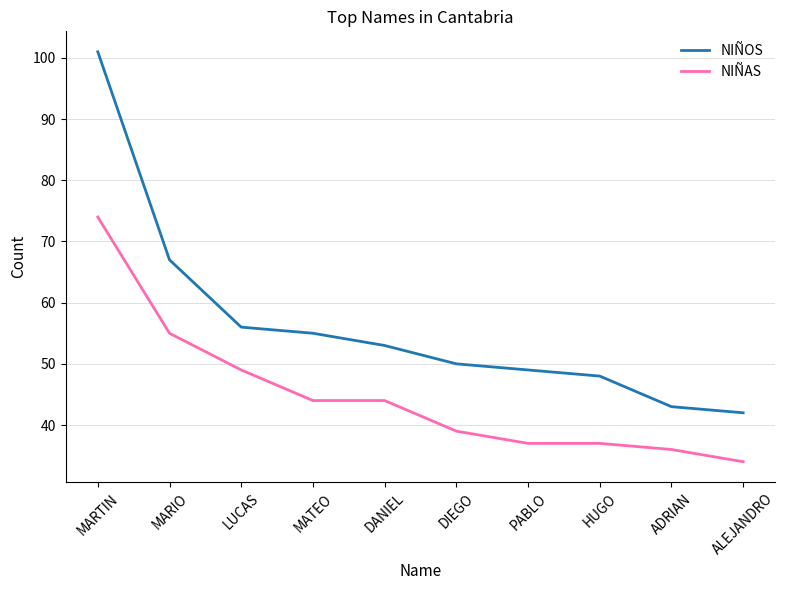

How many distinct data groups are displayed?

2